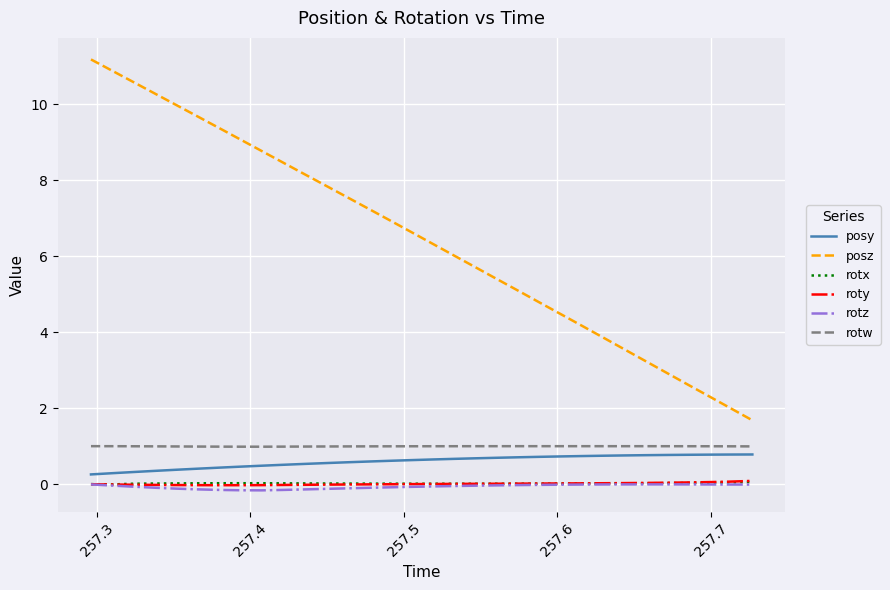

What is the maximum value for rotw?

1.0